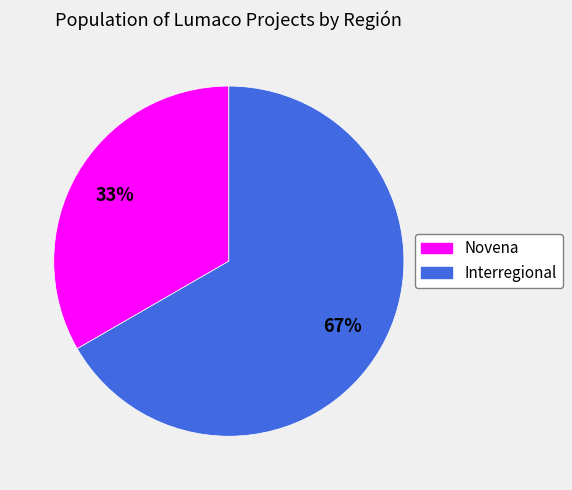

To the nearest percent, what is the combined percentage of Interregional and Novena?

100%